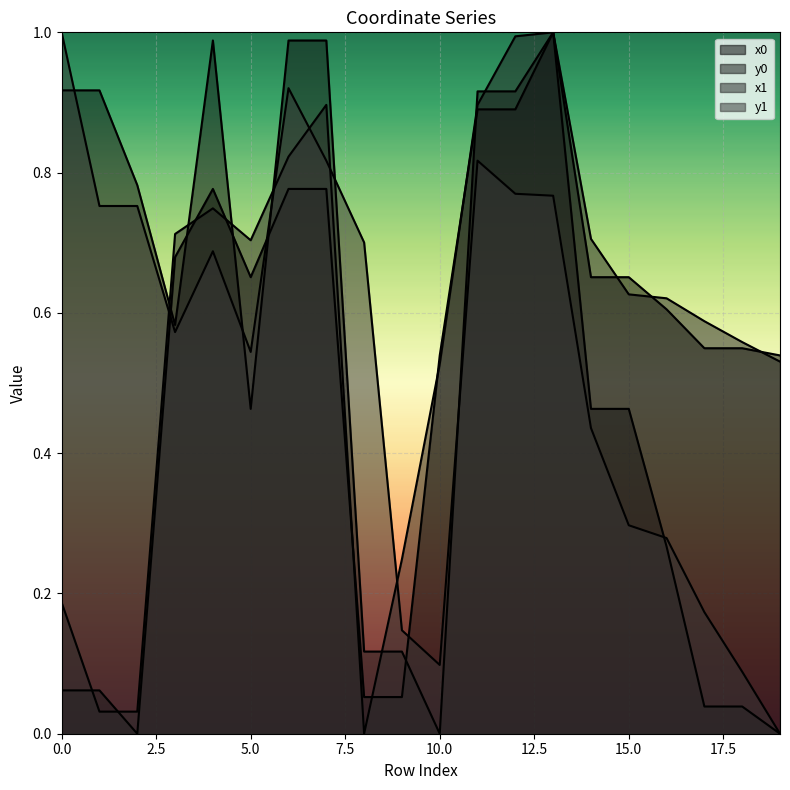

The value of y1 at 11 is 1.2. True or false?

False